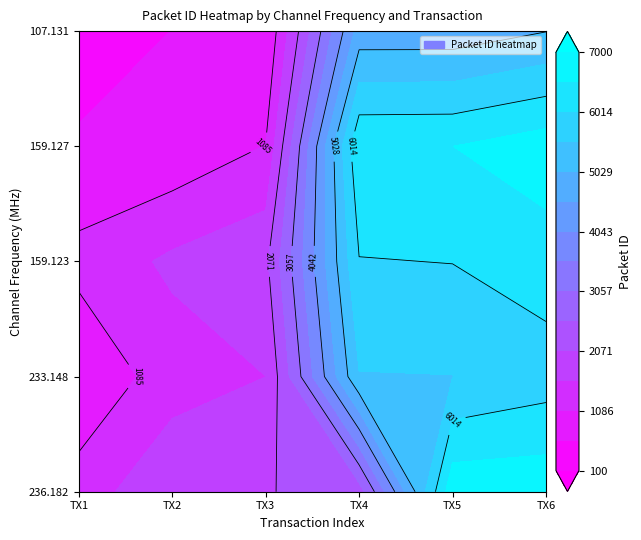

The 159.123 series shows 3442 at 4. True or false?

False